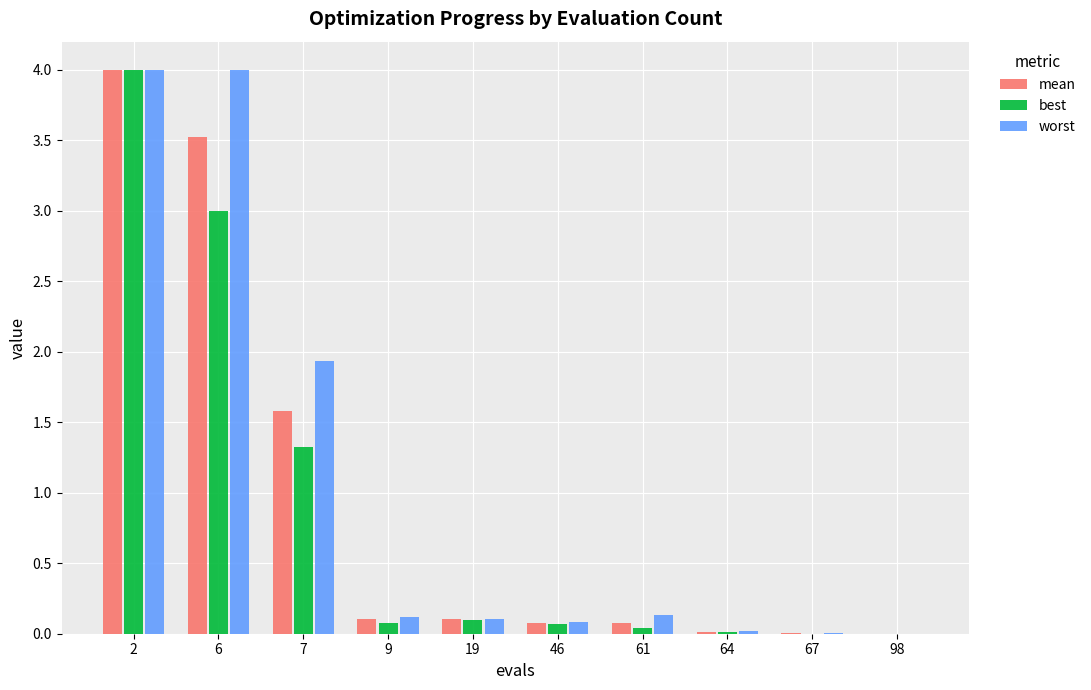

Does the chart contain stacked bars?

No